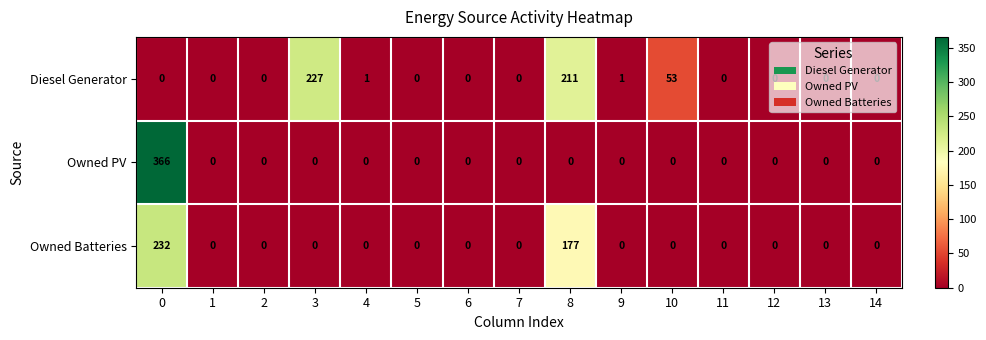

At how many categories does at least one series exceed 79?

3